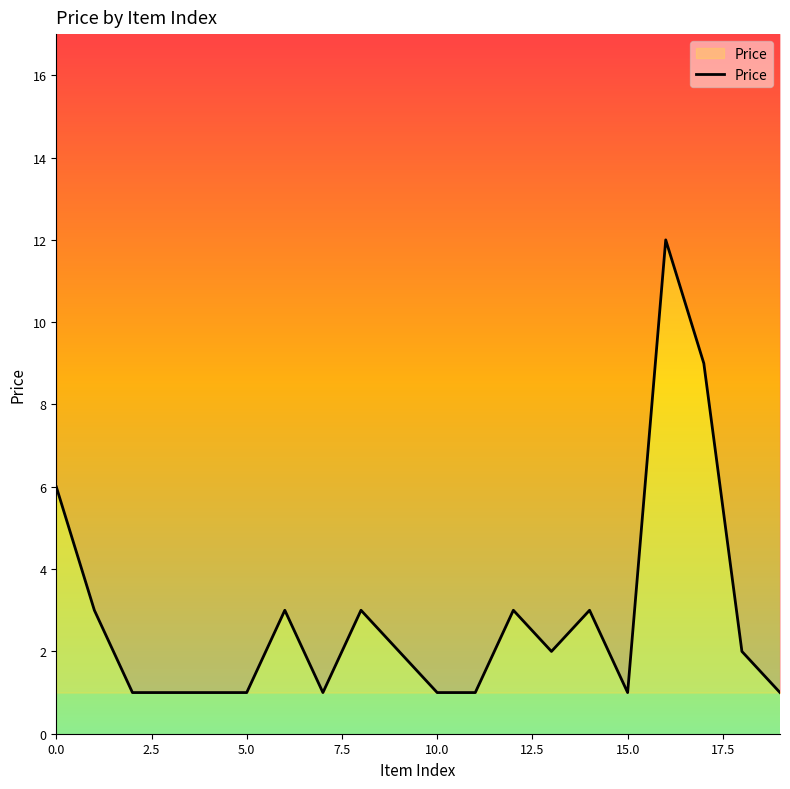

The chart shows a value of 2 at 5.0. True or false?

False